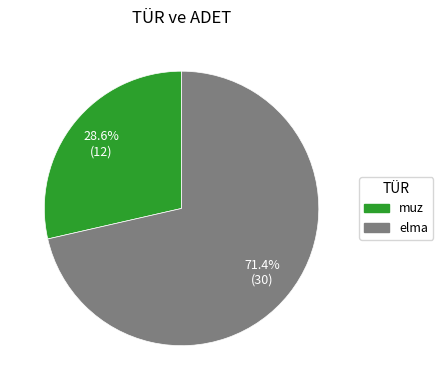

To the nearest percent, what percentage of the pie is elma?

71%